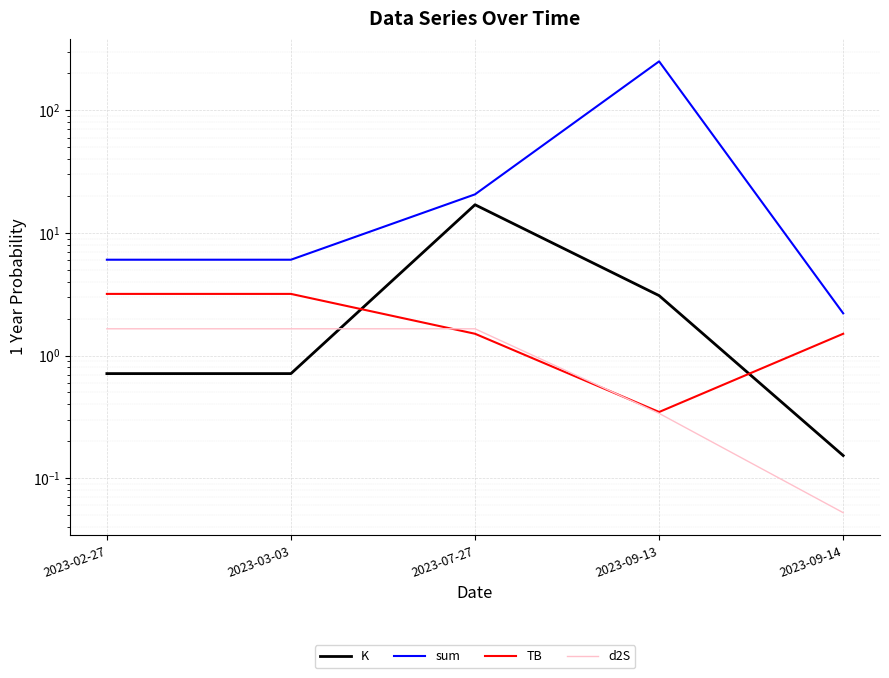

What is the spread (max minus min) of values at 2023-09-14?

2.2